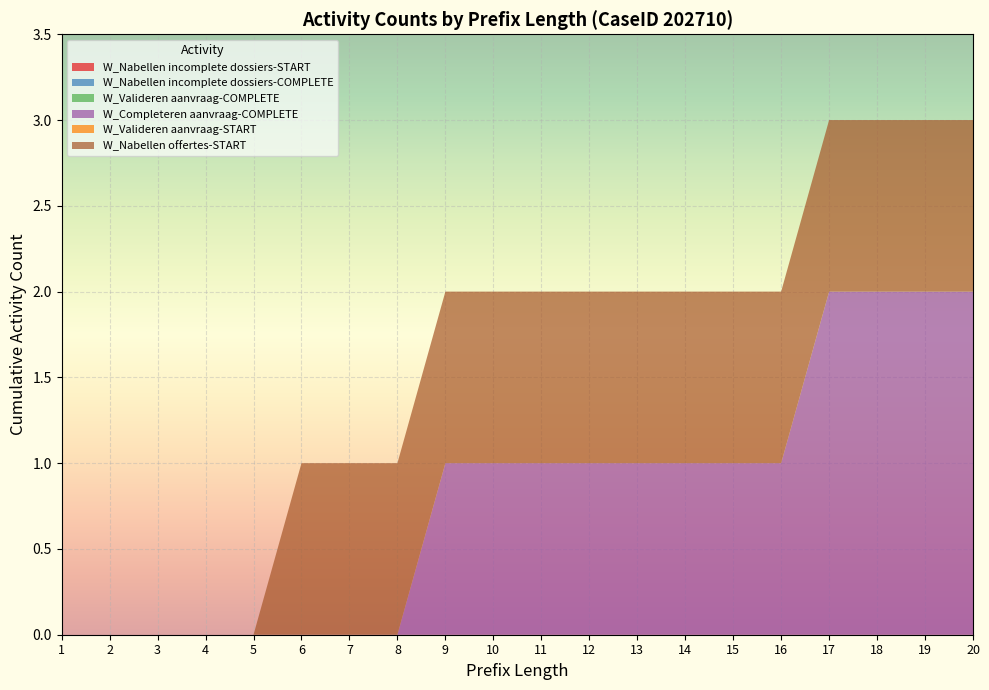

Reading left to right, list all the values displayed in this chart.

W_Nabellen incomplete dossiers-START: 0	0	0	0	0	0	0	0	0	0	0	0	0	0	0	0	0	0	0	0
W_Nabellen incomplete dossiers-COMPLETE: 0	0	0	0	0	0	0	0	0	0	0	0	0	0	0	0	0	0	0	0
W_Valideren aanvraag-COMPLETE: 0	0	0	0	0	0	0	0	0	0	0	0	0	0	0	0	0	0	0	0
W_Completeren aanvraag-COMPLETE: 0	0	0	0	0	0	0	0	0	1	1	1	1	1	1	1	2	2	2	2
W_Valideren aanvraag-START: 0	0	0	0	0	0	0	0	0	0	0	0	0	0	0	0	0	0	0	0
W_Nabellen offertes-START: 0	0	0	0	0	0	1	1	1	1	1	1	1	1	1	1	1	1	1	1